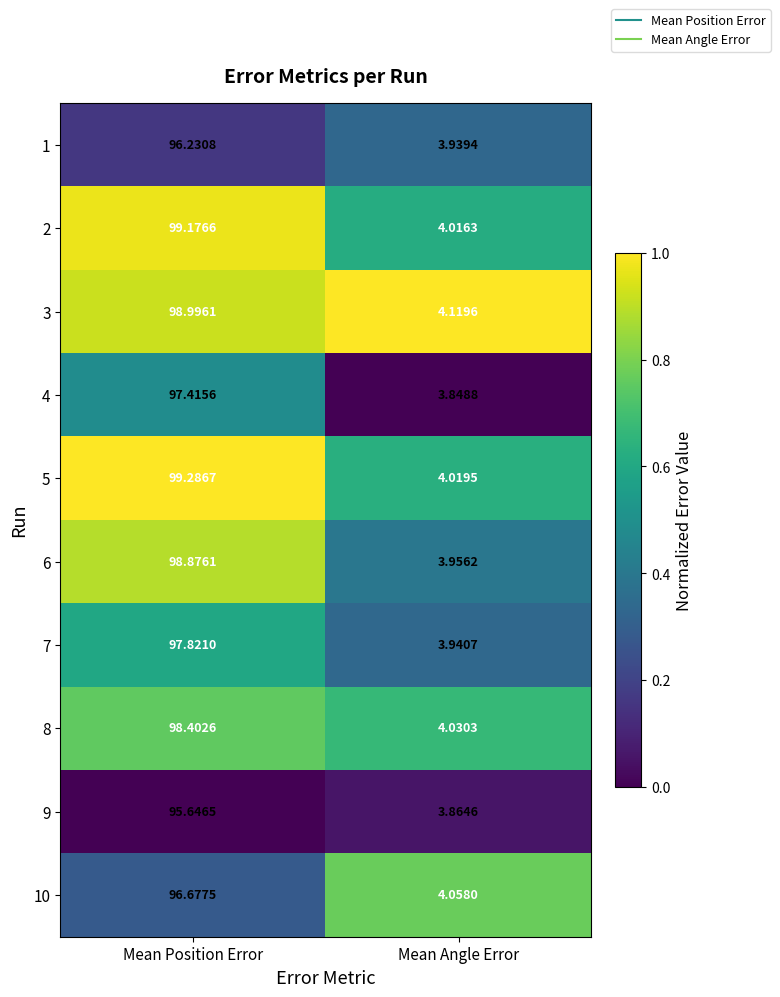

Where is 4 nearest to the value 50?

Mean Angle Error